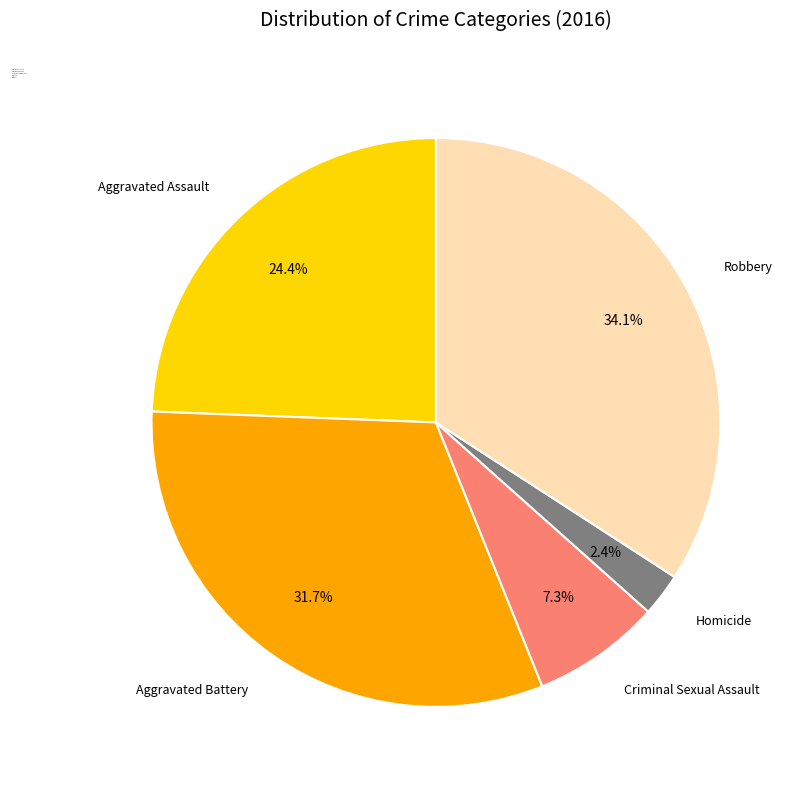

What percentage is the Aggravated Battery slice, to the nearest percent?

32%